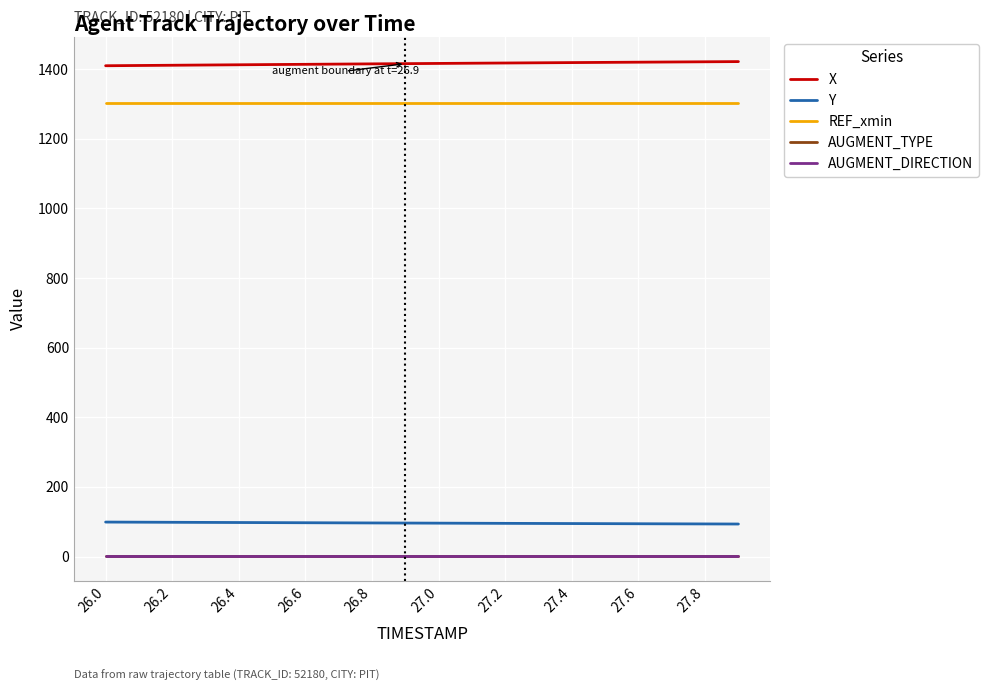

Is this an area chart (filled region under the line)?

No